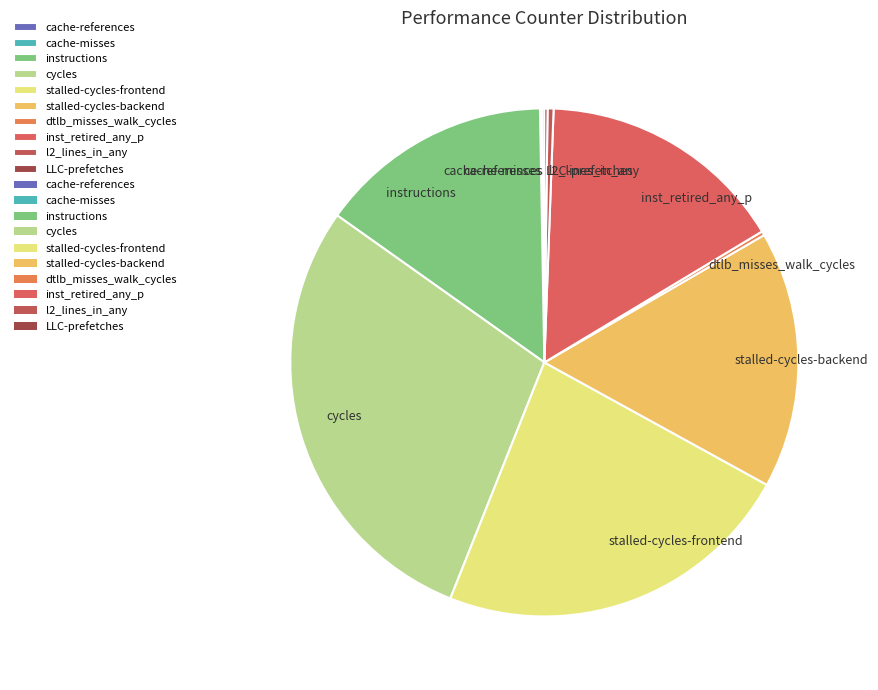

Does any single category account for the majority?

No